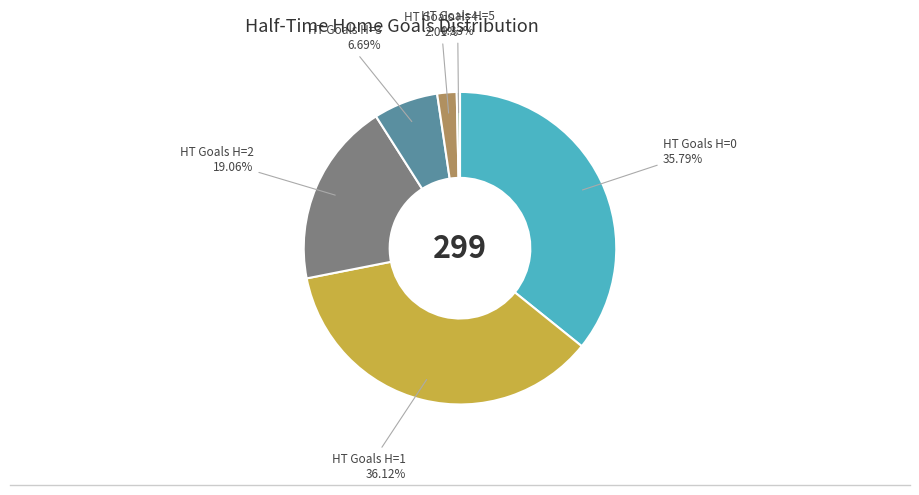

Is there any slice that represents more than half of the pie?

No